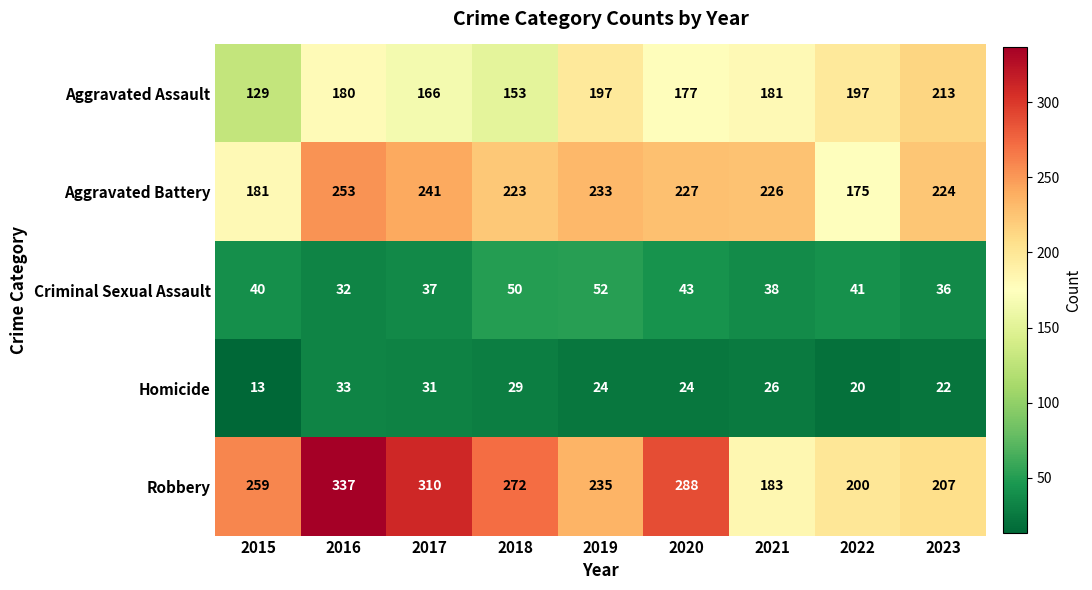

The Homicide series shows 31 at 2017. True or false?

True